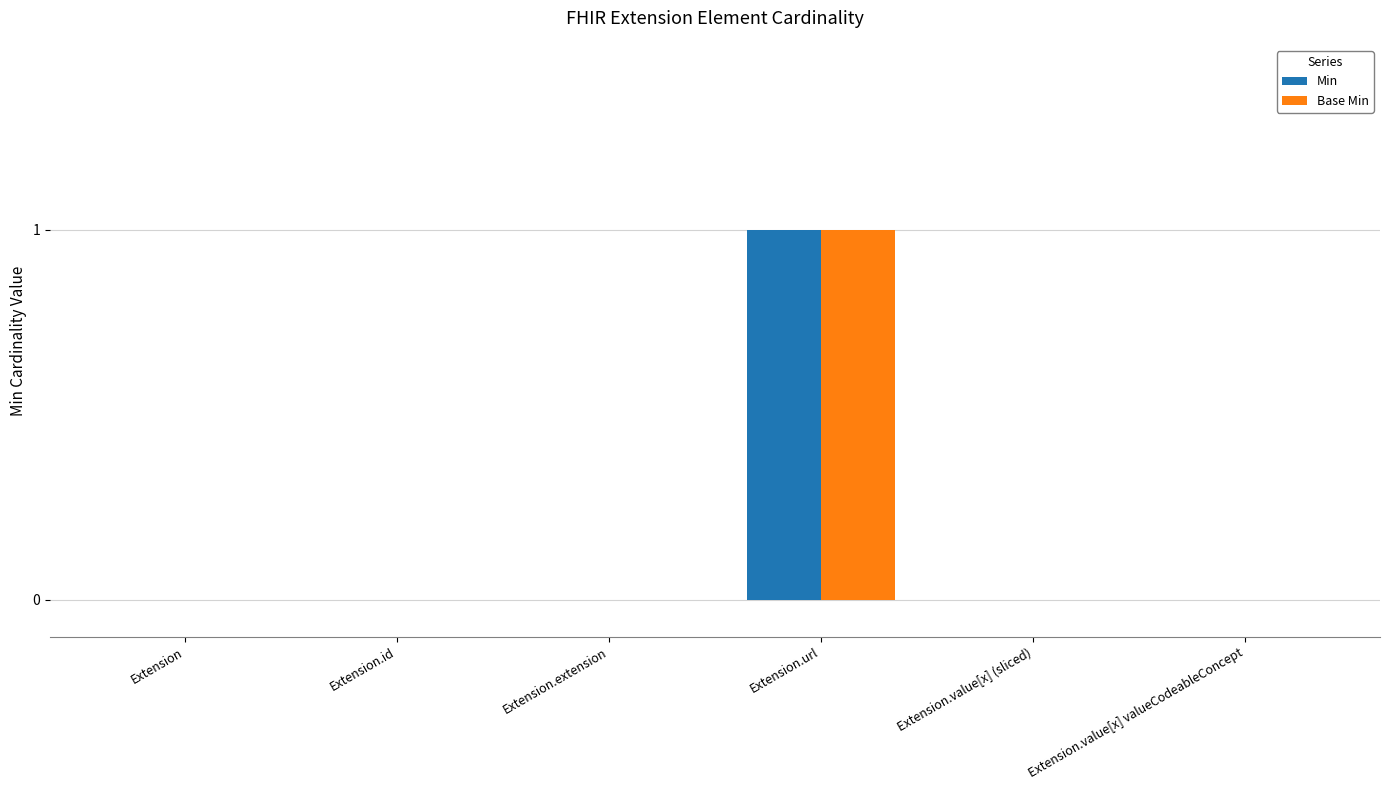

Which category has the highest value in the Min series?

Extension.url